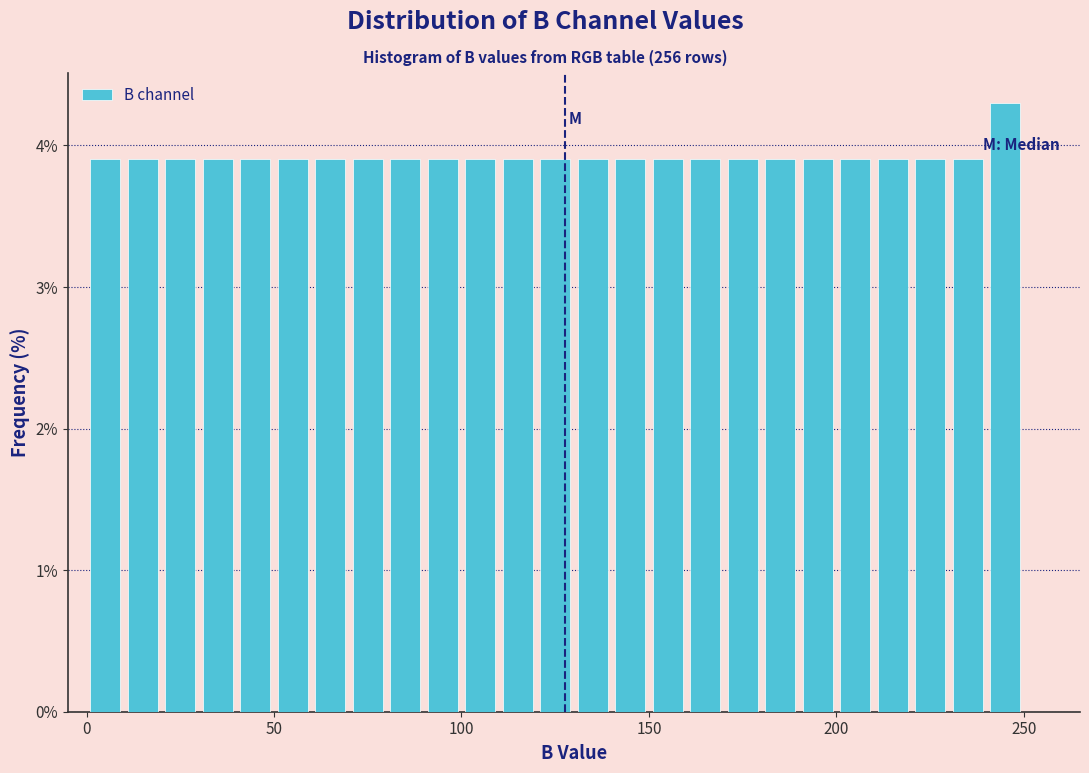

Read against the x-axis, roughly where is the centre of the tallest bar?

245